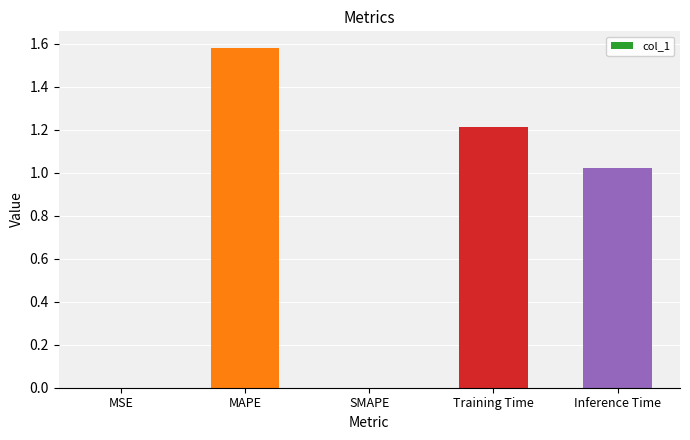

True or false: the data shows 0.0 at MSE.

True